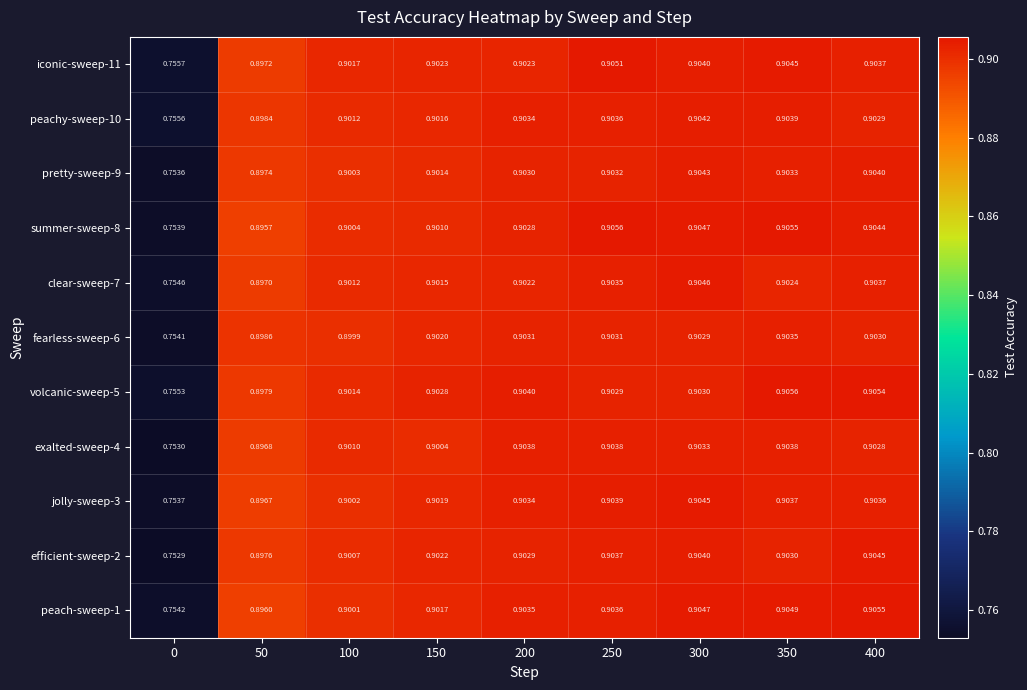

Is the value of summer-sweep-8 at 300 greater than the value of peachy-sweep-10 at 250?

Yes